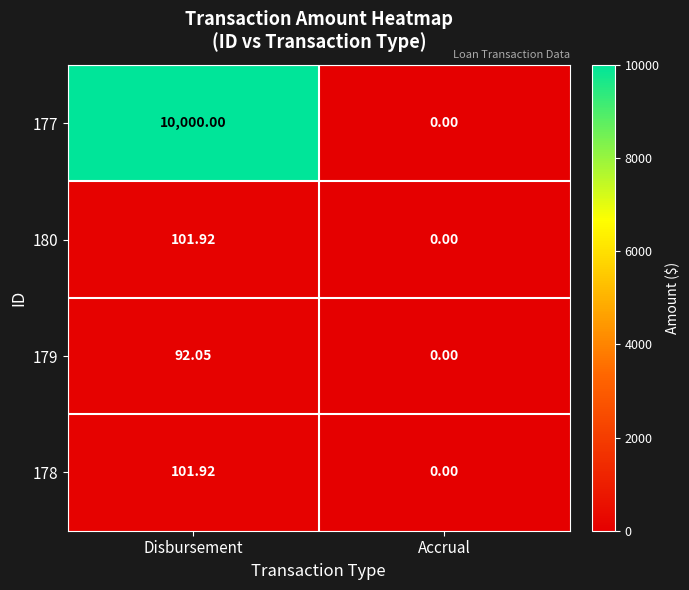

Is the value of 178 at Disbursement greater than the value of 177 at Disbursement?

No